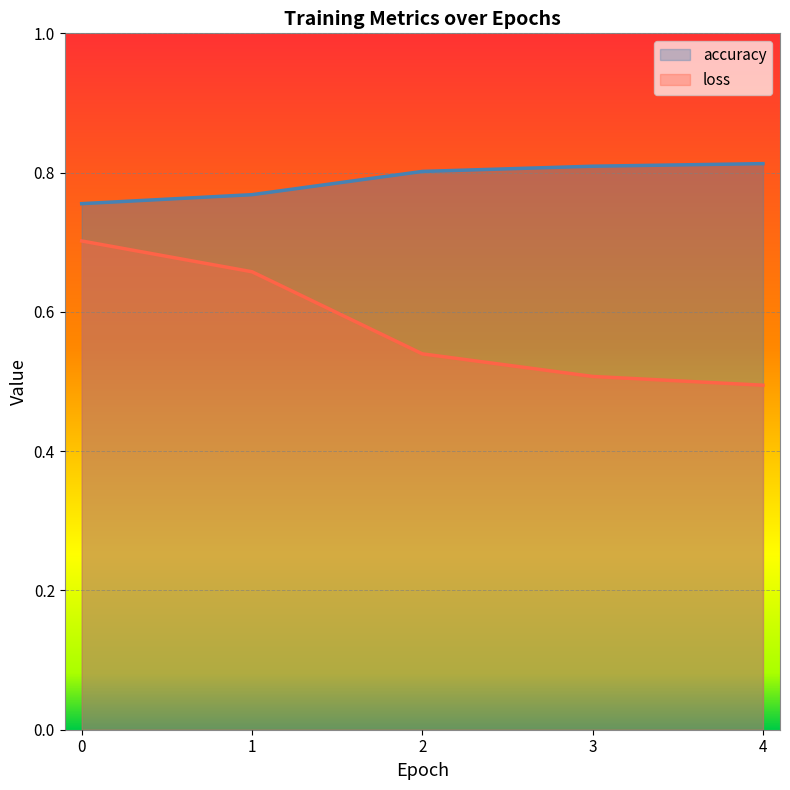

Is it true that loss equals 0.5 at 3?

True